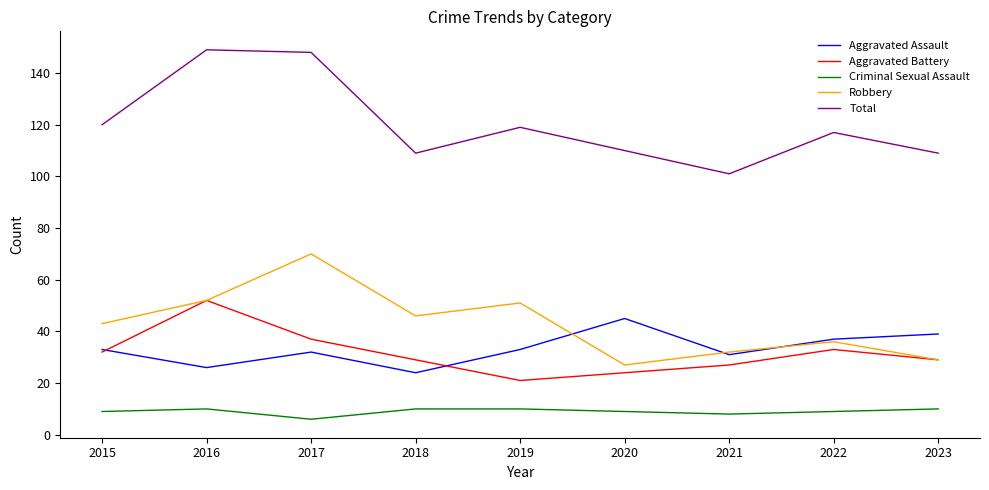

How many distinct data groups are displayed?

5